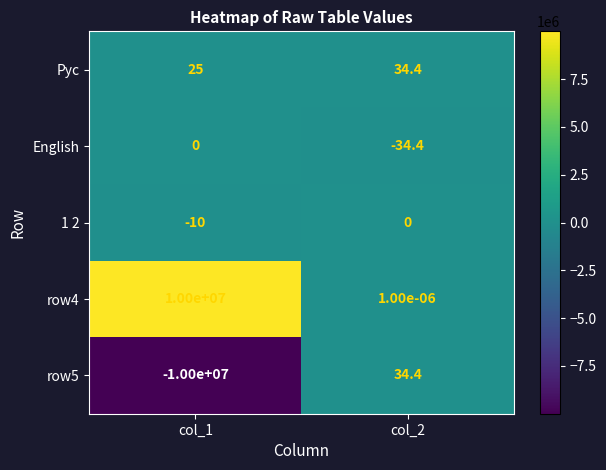

Which category has the highest value across all series?

col_1